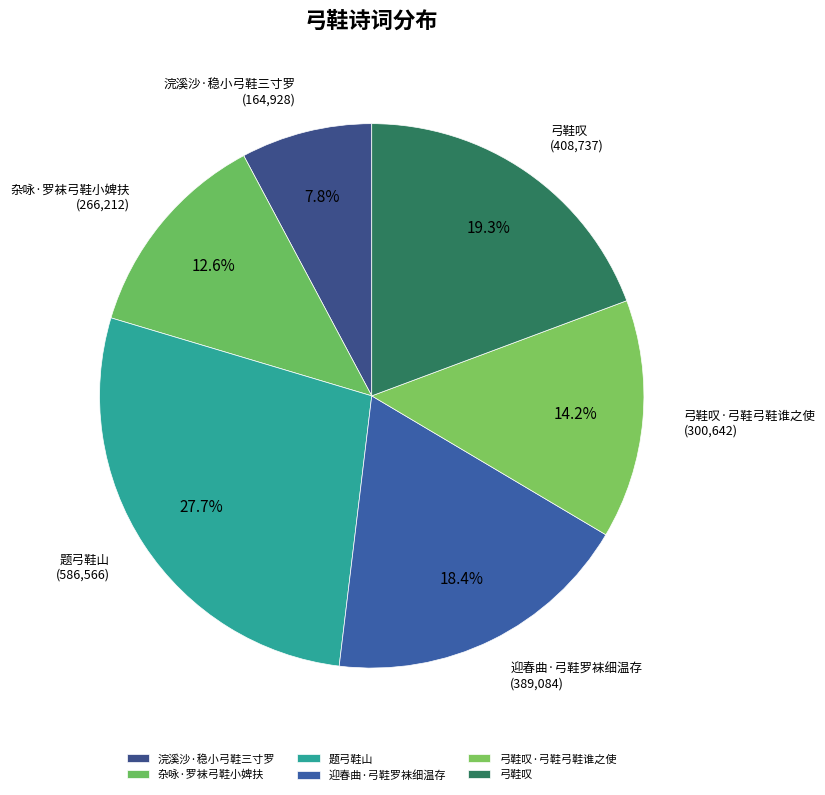

Does any single category account for the majority?

No